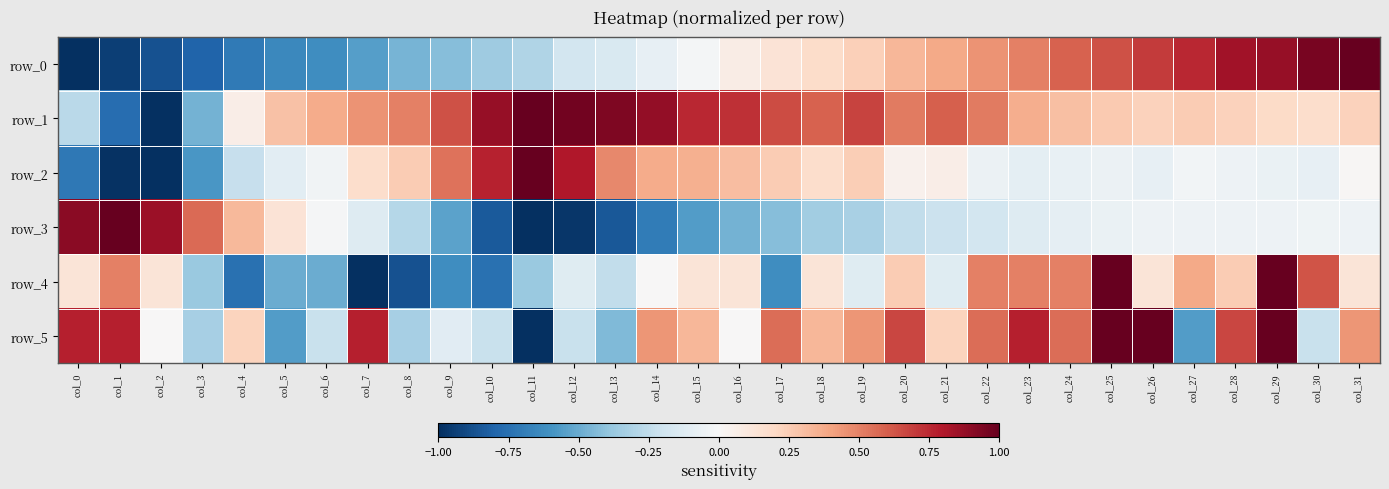

Read the row_0 value at col_30.

0.9